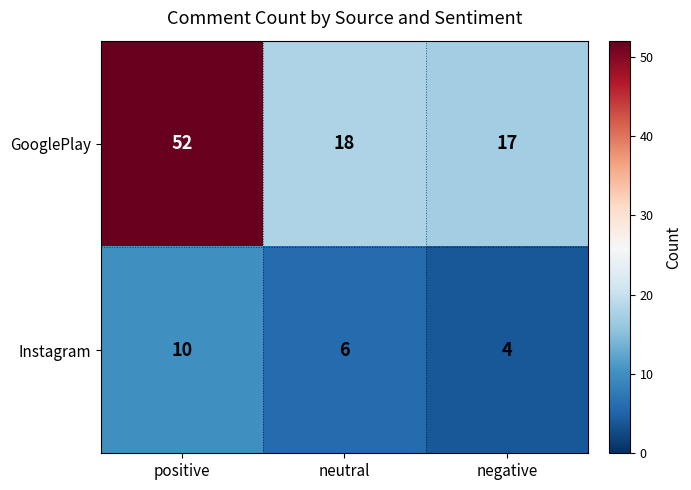

Reading left to right, list all the values displayed in this chart.

GooglePlay: 52	18	17
Instagram: 10	6	4